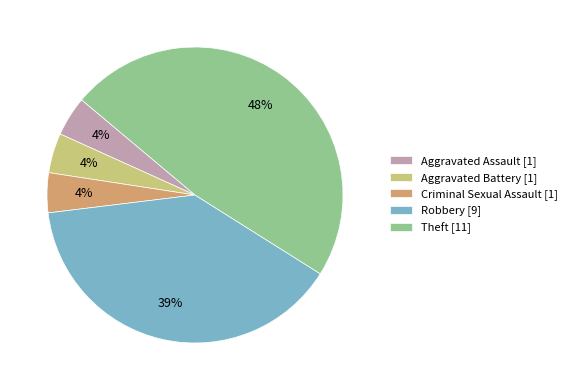

What is the largest slice in the pie chart?

Theft